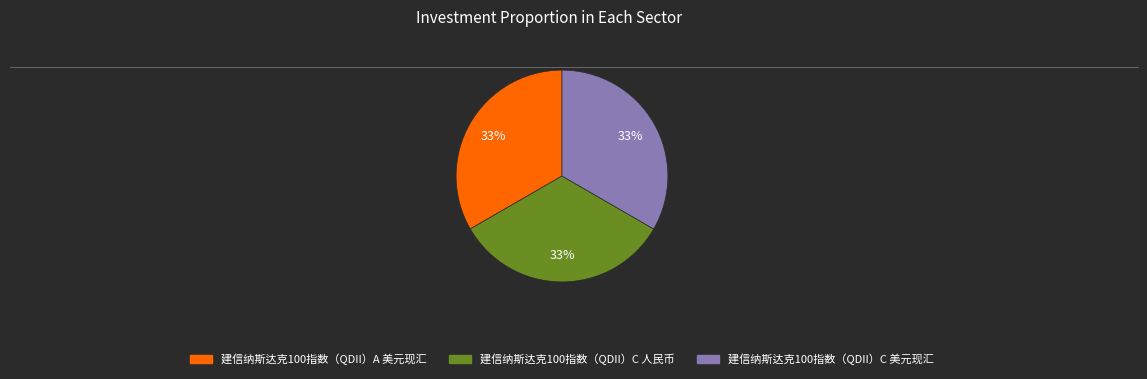

Approximately how many times larger is the value at 建信纳斯达克100指数（QDII）C 人民币 compared to 建信纳斯达克100指数（QDII）C 美元现汇?

1.0